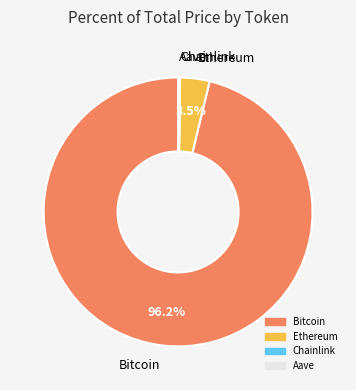

What is the largest slice in the pie chart?

Bitcoin